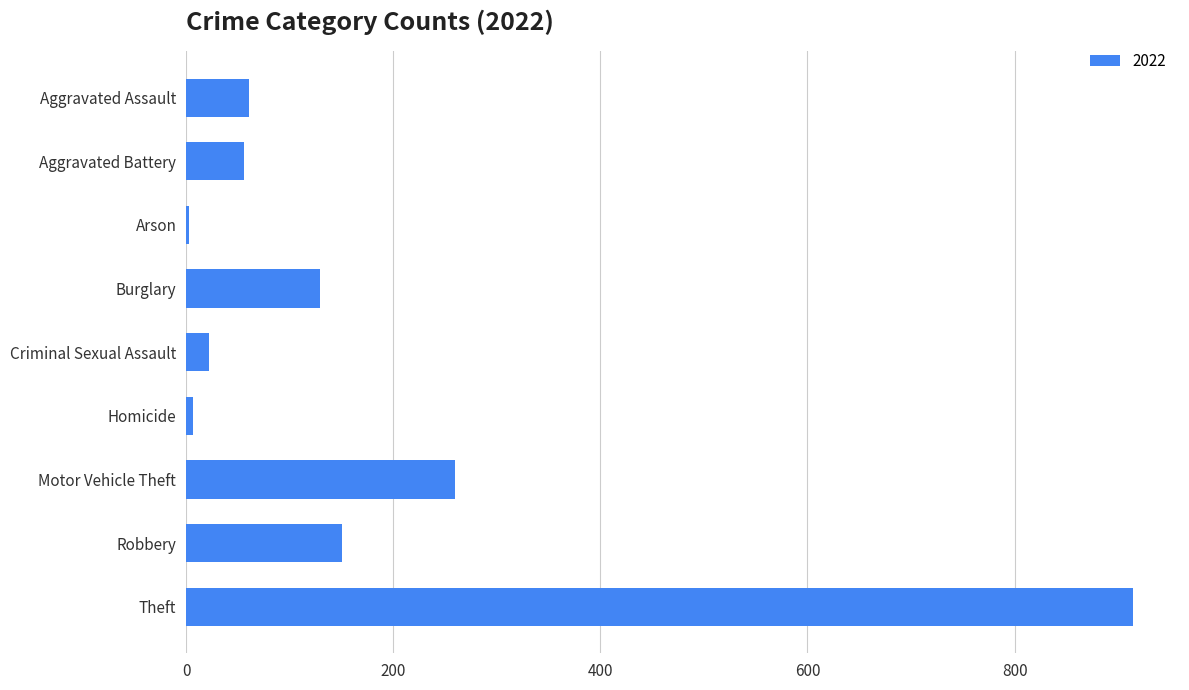

How many bars are there in total?

9